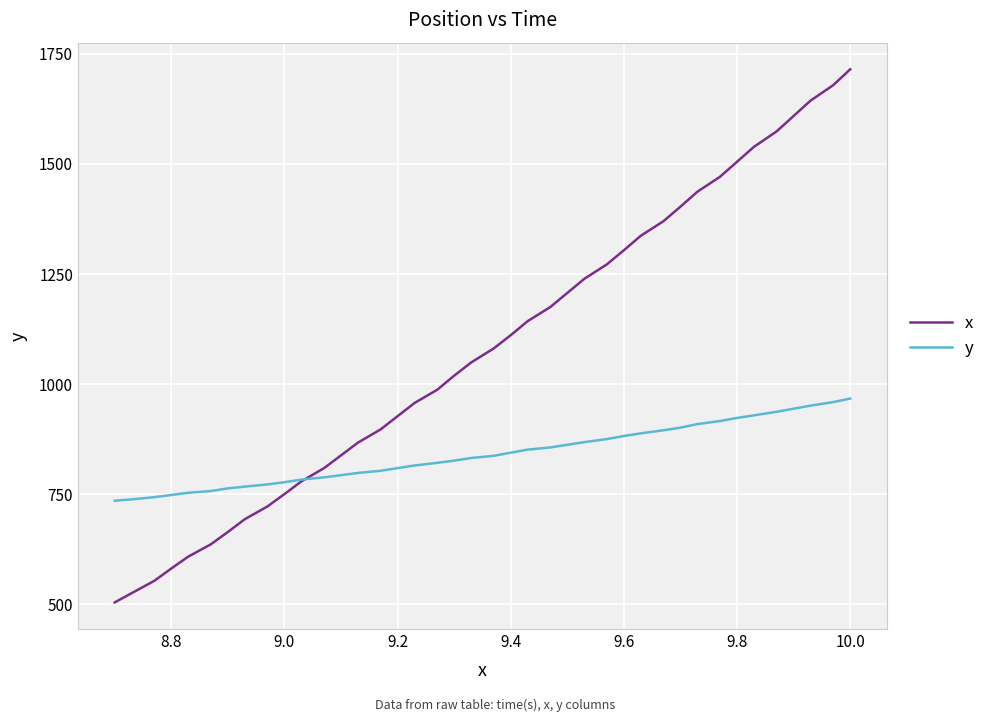

True or false: x has more than 1 interior local peaks.

False